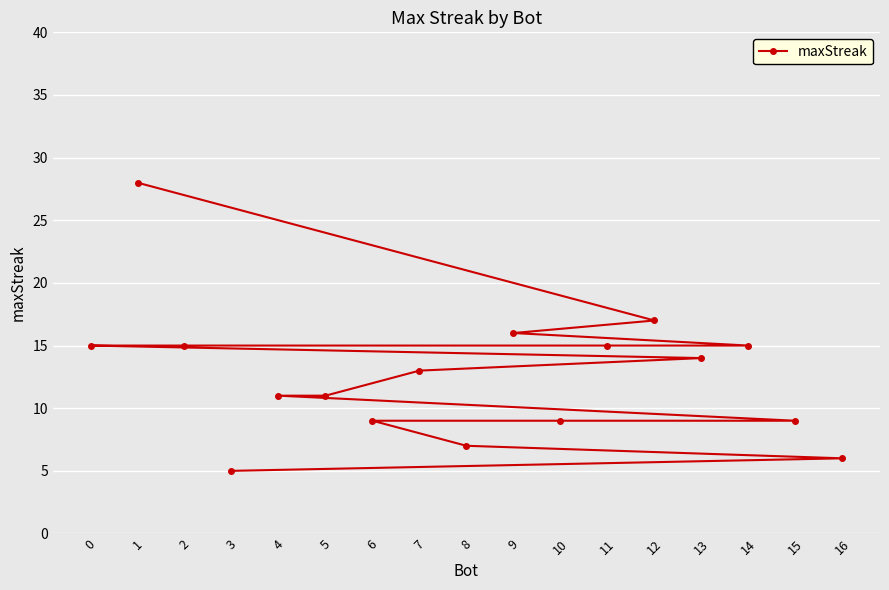

What is the difference between the second highest and minimum values?

12